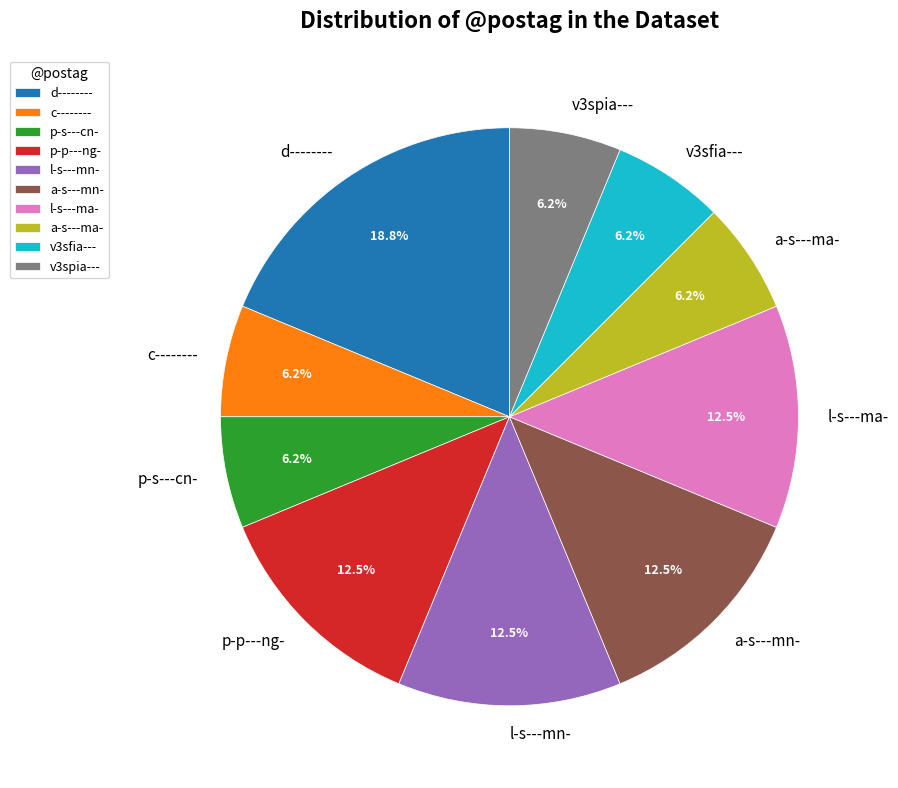

Is it true that v3sfia--- is 1% of the pie?

False